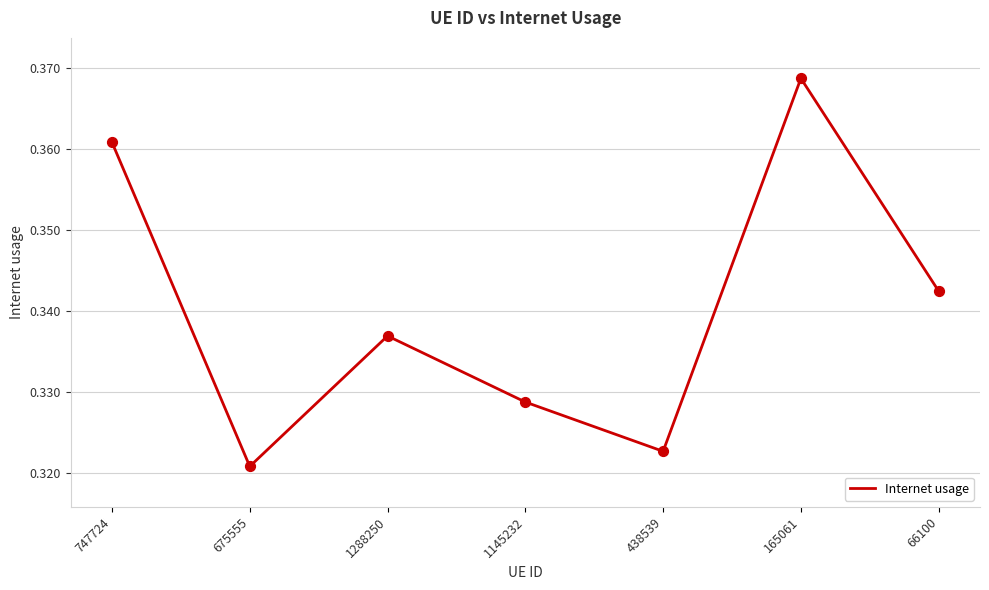

Between 675555 and 1145232, which is larger?

1145232